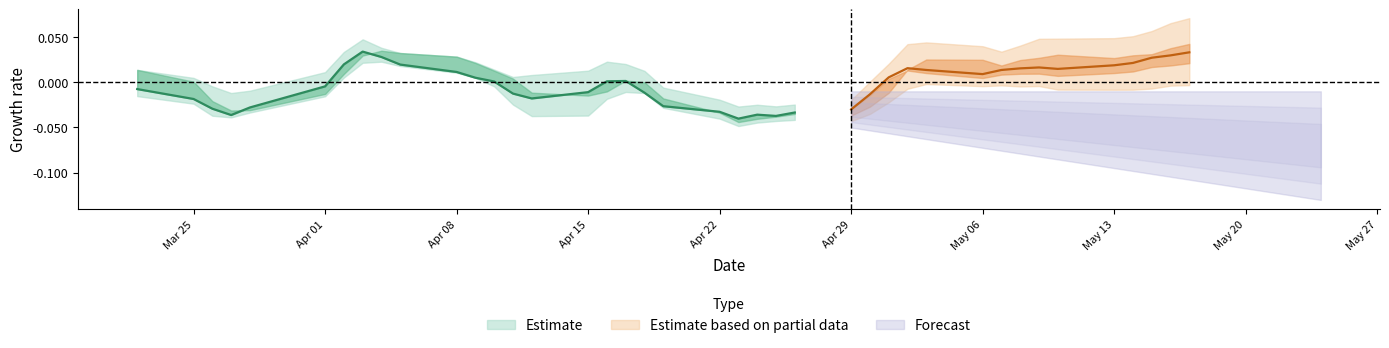

True or false: Open and Low intersect in this chart.

False